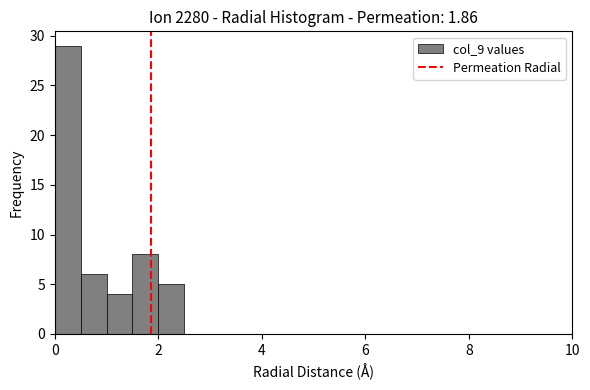

Read against the x-axis, roughly where is the centre of the tallest bar?

0.2